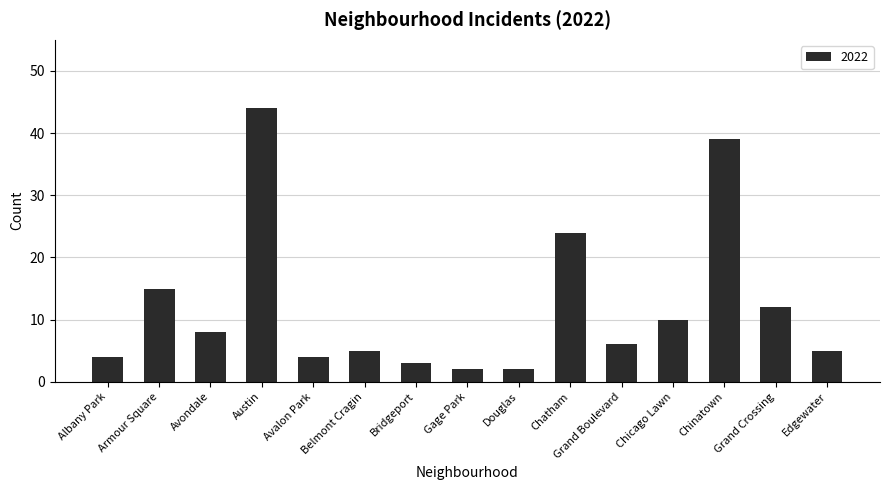

Which has a higher value, Chicago Lawn or Austin?

Austin